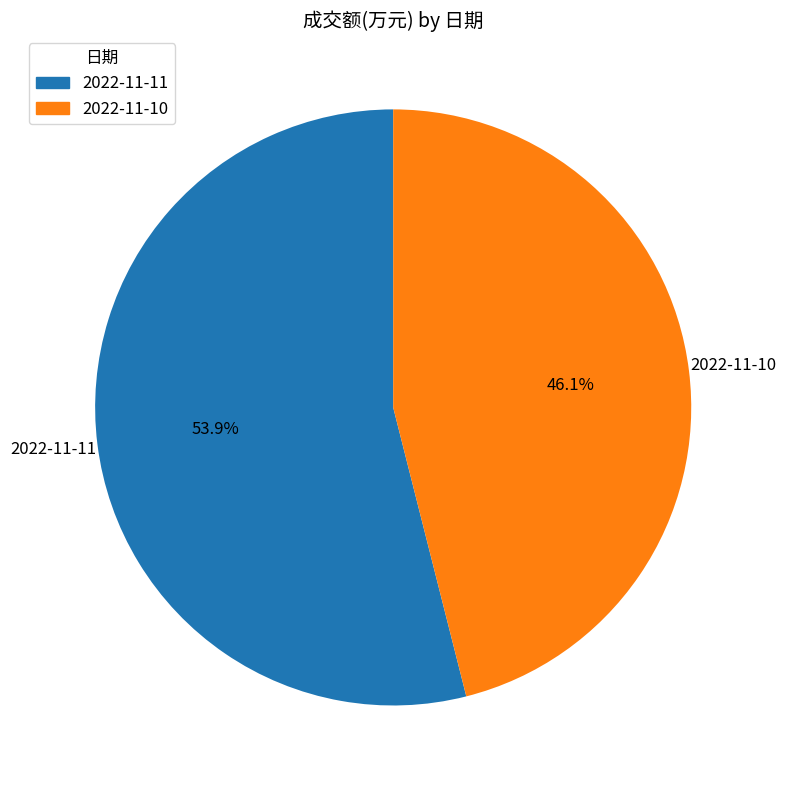

Does 2022-11-11 represent more than half of the total?

Yes